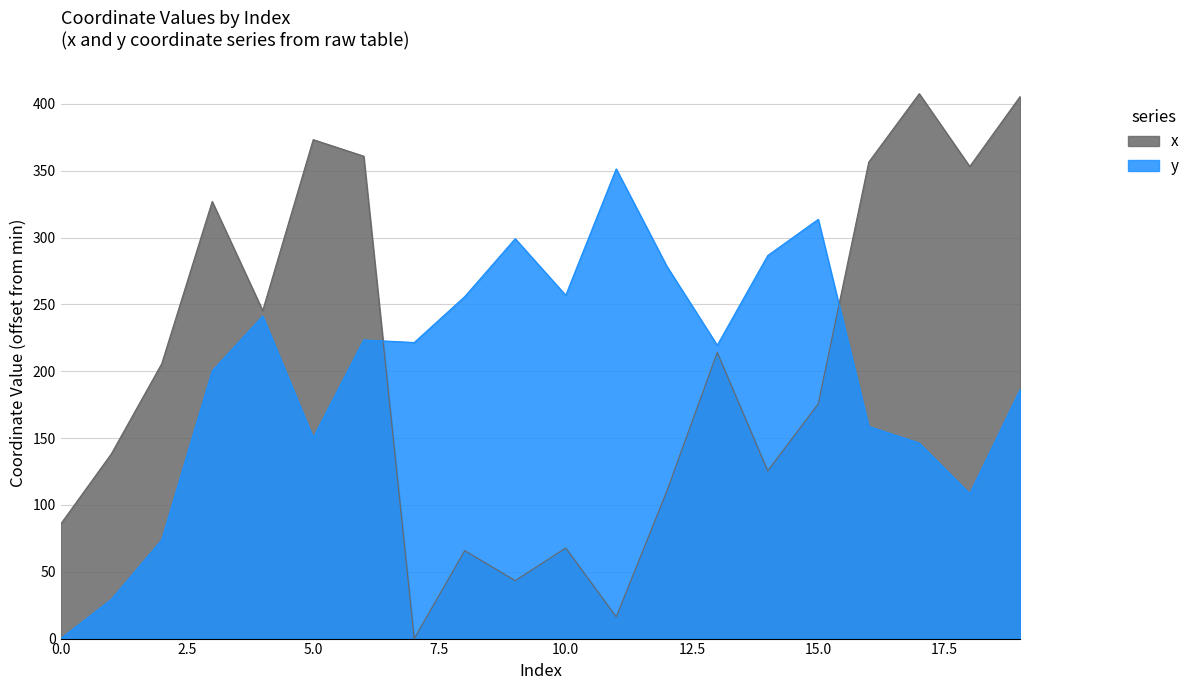

How many lines are shown in the chart?

2